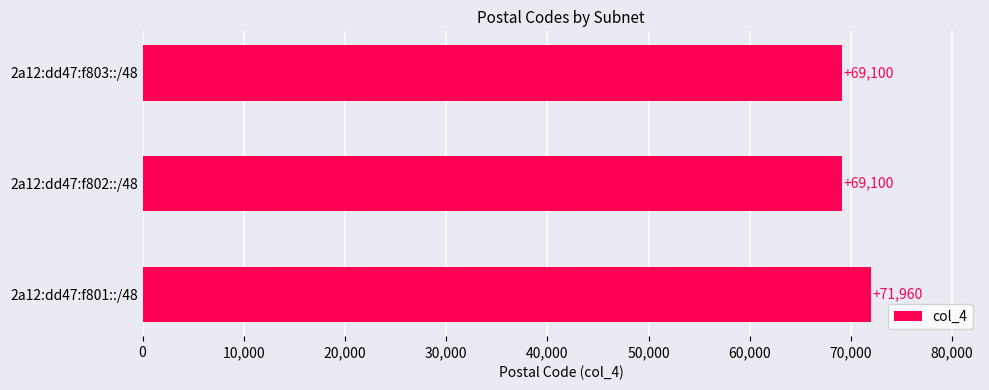

Is it true that the value at 2a12:dd47:f802::/48 is 69100?

True